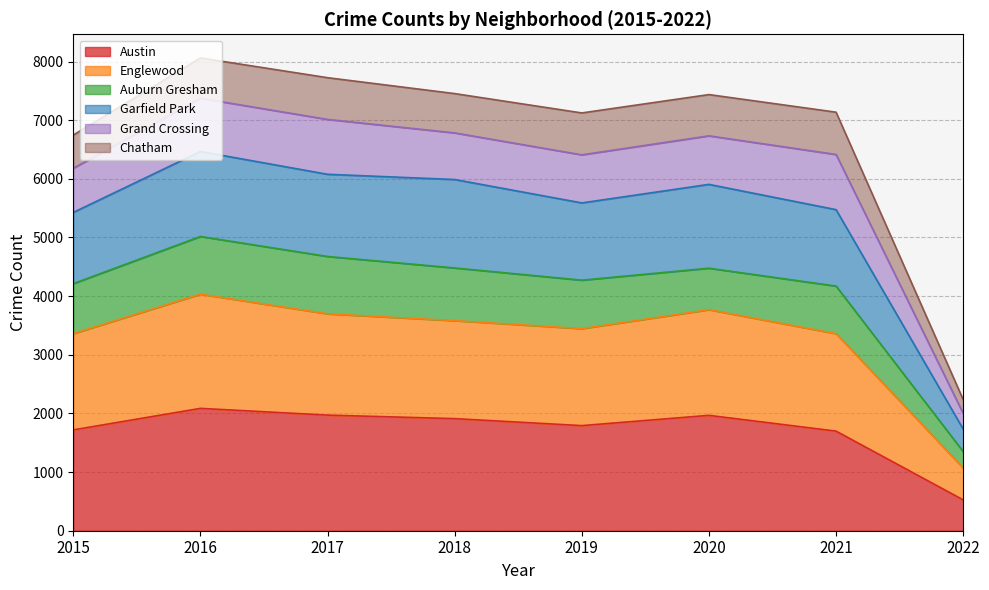

The Austin series shows 1439 at 2016. True or false?

False